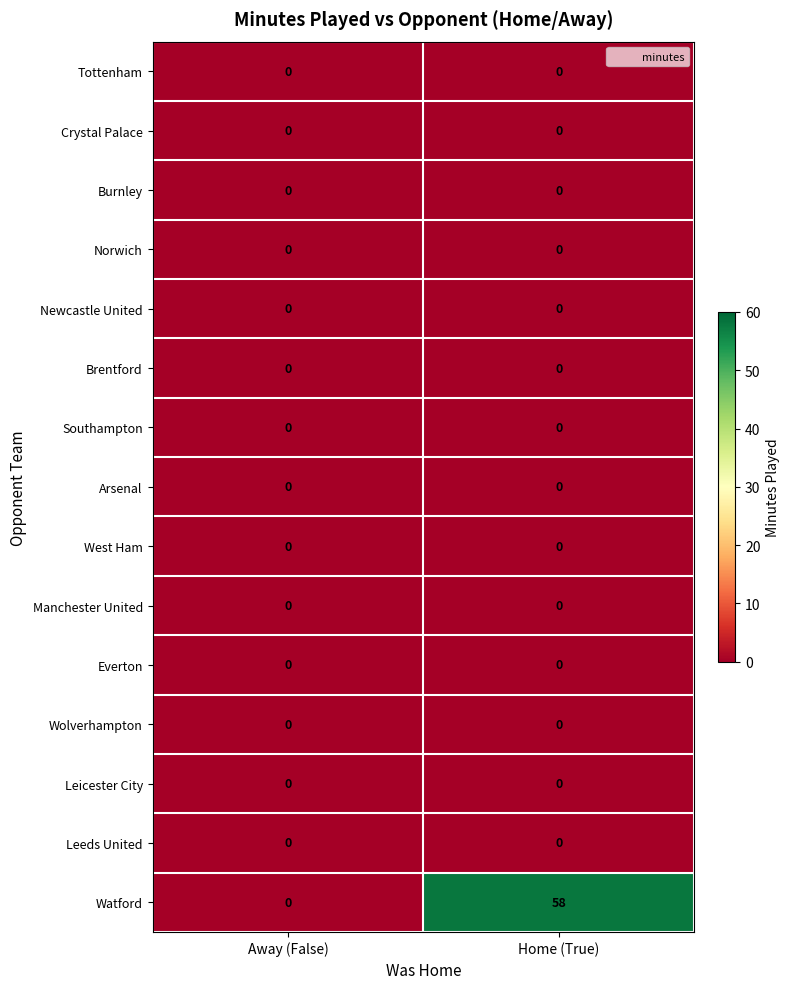

Reading left to right, extract all data points from this chart.

Tottenham: 0	0
Crystal Palace: 0	0
Burnley: 0	0
Norwich: 0	0
Newcastle United: 0	0
Brentford: 0	0
Southampton: 0	0
Arsenal: 0	0
West Ham: 0	0
Manchester United: 0	0
Everton: 0	0
Wolverhampton: 0	0
Leicester City: 0	0
Leeds United: 0	0
Watford: 0	58